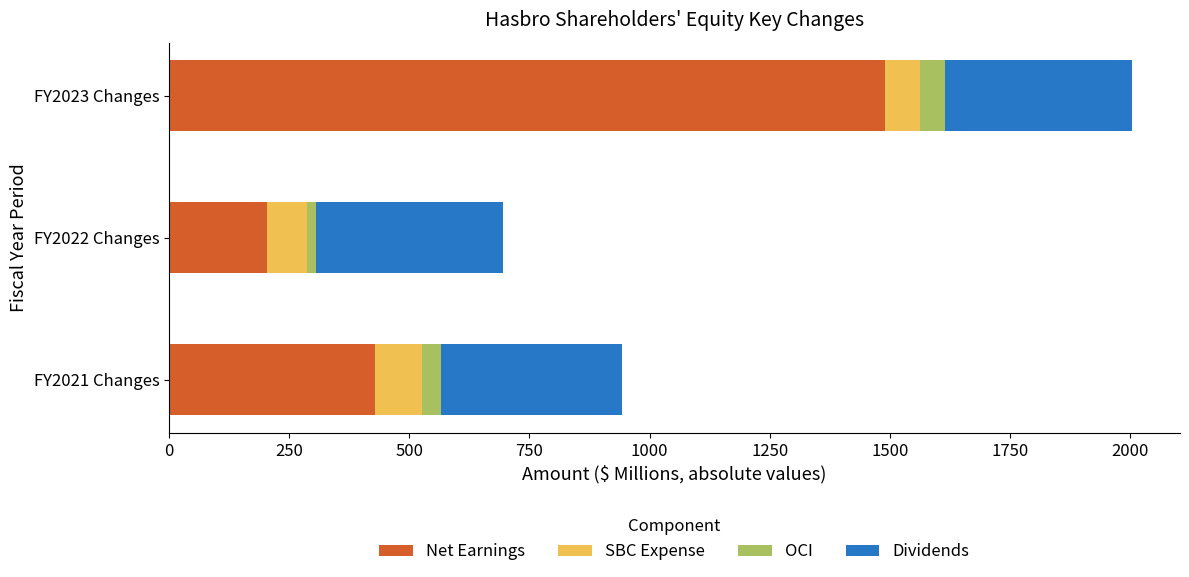

List the labels in order of Net Earnings value, largest first.

FY2023 Changes, FY2021 Changes, FY2022 Changes